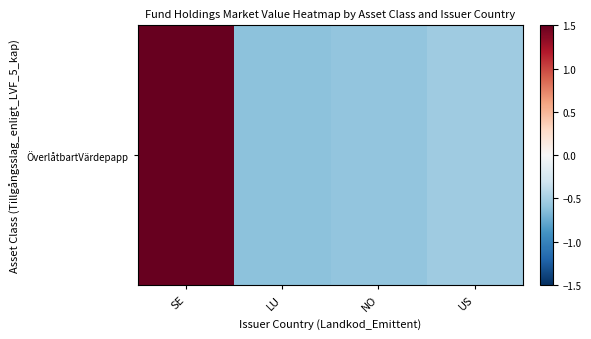

What is the sum of the values at SE and NO?

1.1